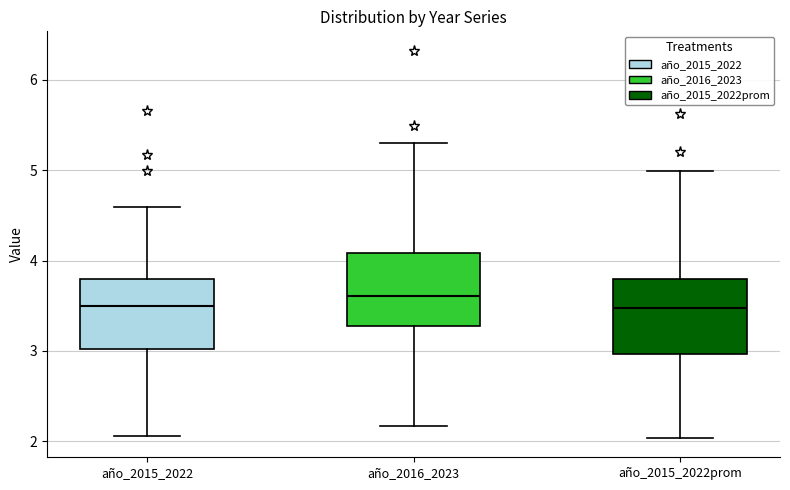

Where is the lower edge of the box for año_2015_2022 on the y-axis? The values are not printed on the chart, so give them approximately, as read against the axis.

3.0